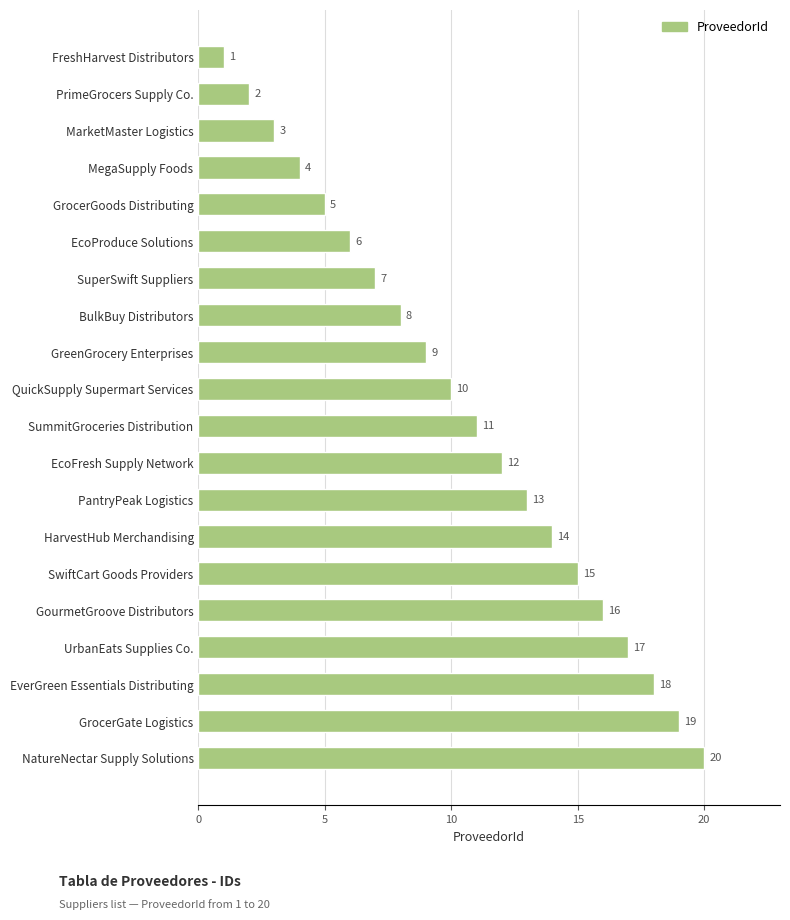

What is the change in value from SummitGroceries Distribution to EverGreen Essentials Distributing?

+7